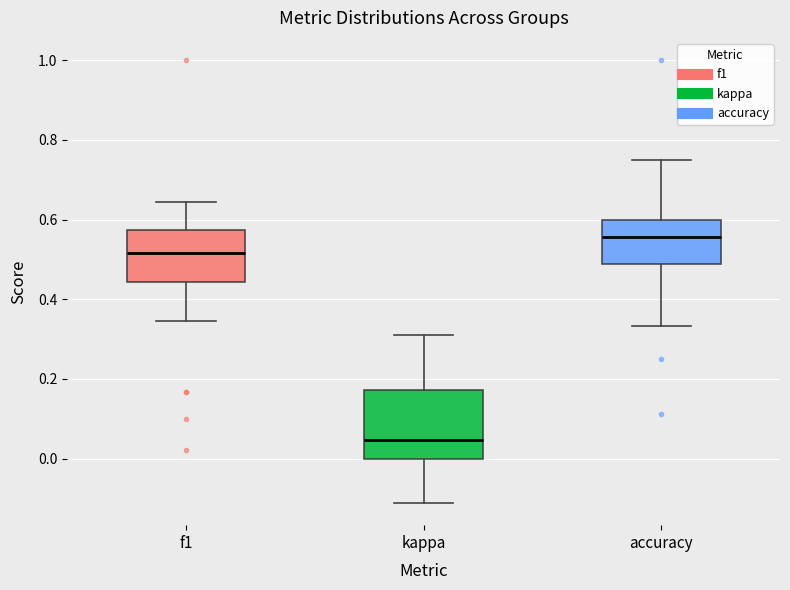

Reading left to right, read every box against the y-axis: the position of its median line, the range the box covers, and the ends of its whiskers. The values are not printed on the chart, so give them approximately, as read against the axis.

f1: median 0.52, box 0.44 to 0.58, whiskers 0.34 to 0.64
kappa: median 0.04, box 0.00 to 0.18, whiskers -0.12 to 0.32
accuracy: median 0.56, box 0.48 to 0.60, whiskers 0.34 to 0.76